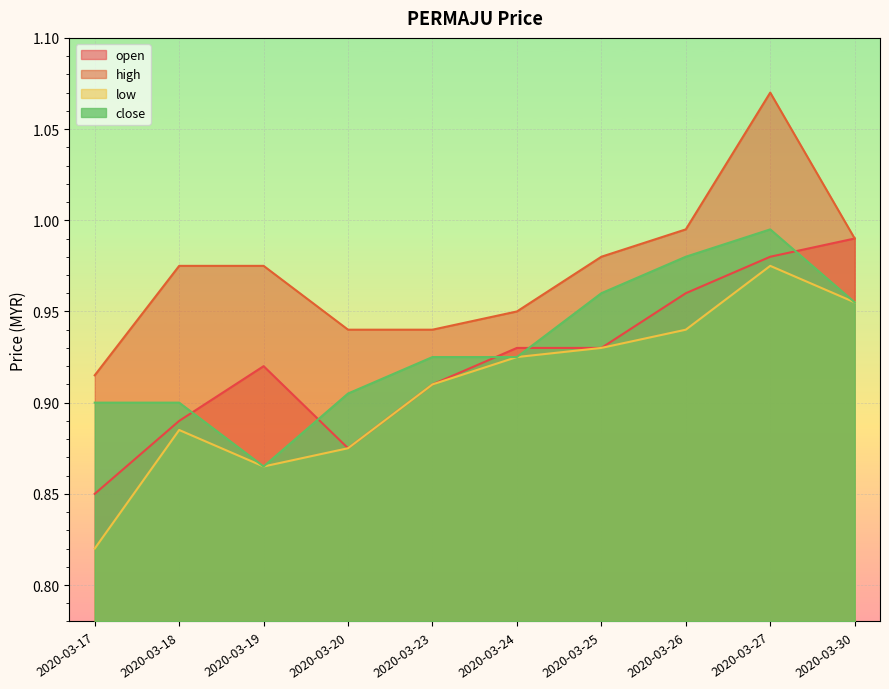

Reading left to right, transcribe all the data shown in this chart.

open: 2020-03-17=0.8	2020-03-18=0.9	2020-03-19=0.9	2020-03-20=0.9	2020-03-23=0.9	2020-03-24=0.9	2020-03-25=0.9	2020-03-26=1.0	2020-03-27=1.0	2020-03-30=1.0
high: 2020-03-17=0.9	2020-03-18=1.0	2020-03-19=1.0	2020-03-20=0.9	2020-03-23=0.9	2020-03-24=0.9	2020-03-25=1.0	2020-03-26=1.0	2020-03-27=1.1	2020-03-30=1.0
low: 2020-03-17=0.8	2020-03-18=0.9	2020-03-19=0.9	2020-03-20=0.9	2020-03-23=0.9	2020-03-24=0.9	2020-03-25=0.9	2020-03-26=0.9	2020-03-27=1.0	2020-03-30=1.0
close: 2020-03-17=0.9	2020-03-18=0.9	2020-03-19=0.9	2020-03-20=0.9	2020-03-23=0.9	2020-03-24=0.9	2020-03-25=1.0	2020-03-26=1.0	2020-03-27=1.0	2020-03-30=1.0